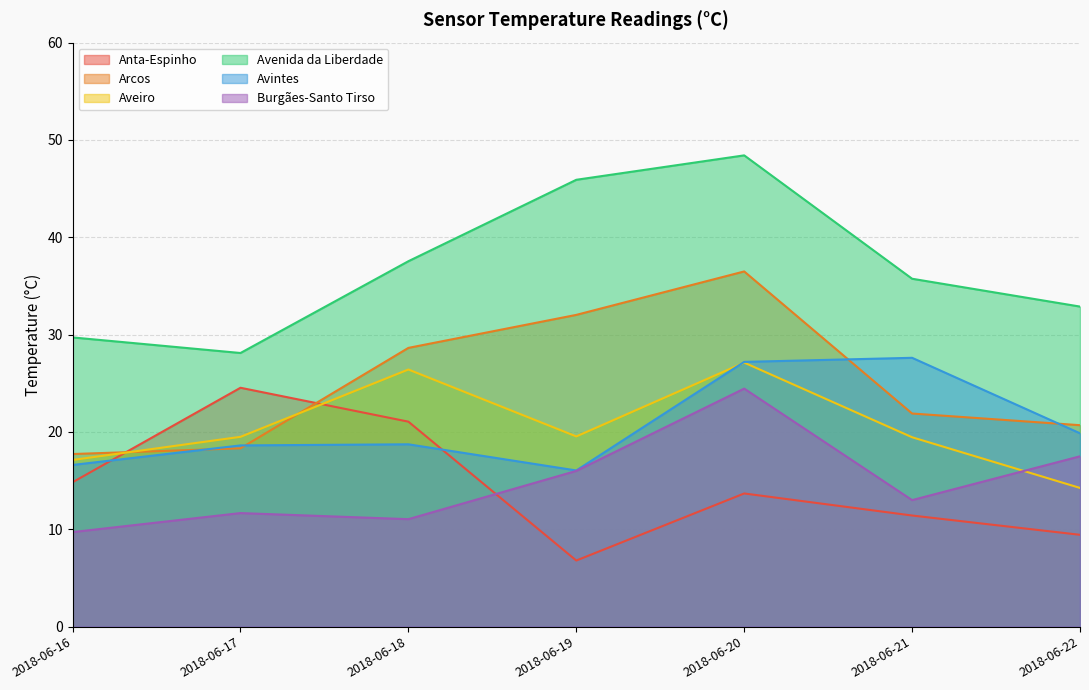

Which series has the largest total across all categories?

Avenida da Liberdade